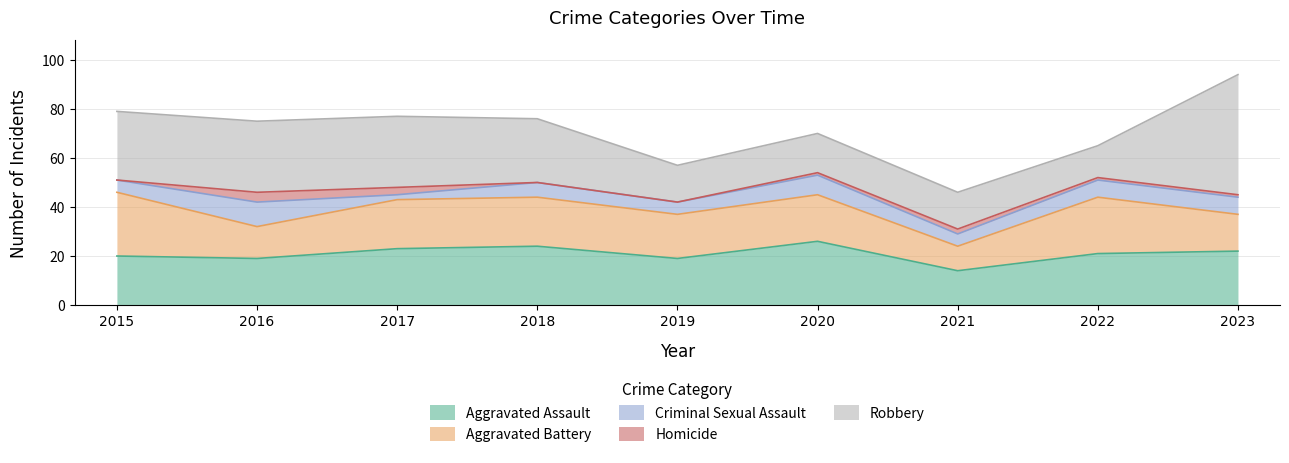

What is the average value of the Criminal Sexual Assault series?

6